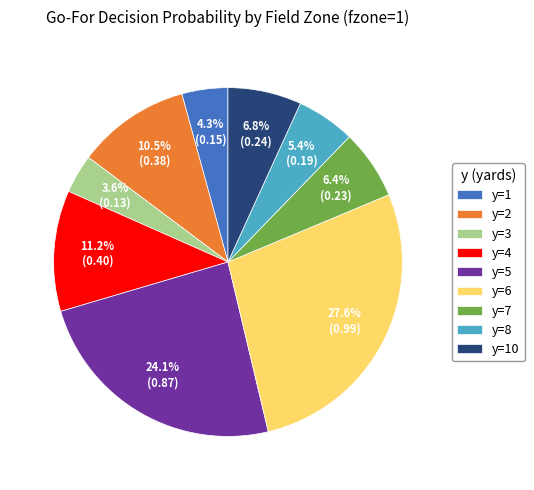

Which slice is the largest?

y=6